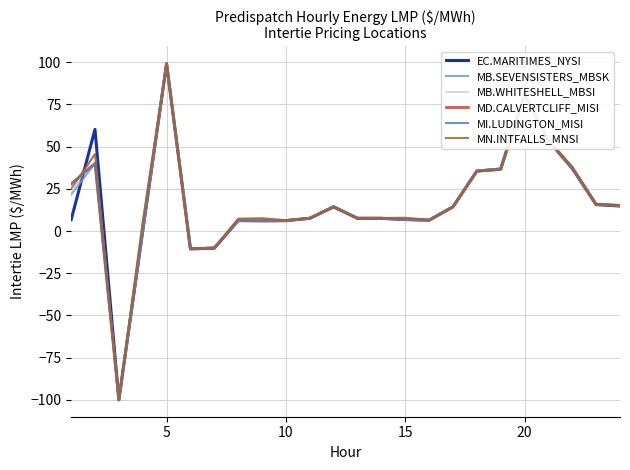

What is the average value of the MB.WHITESHELL_MBSI series?

17.3